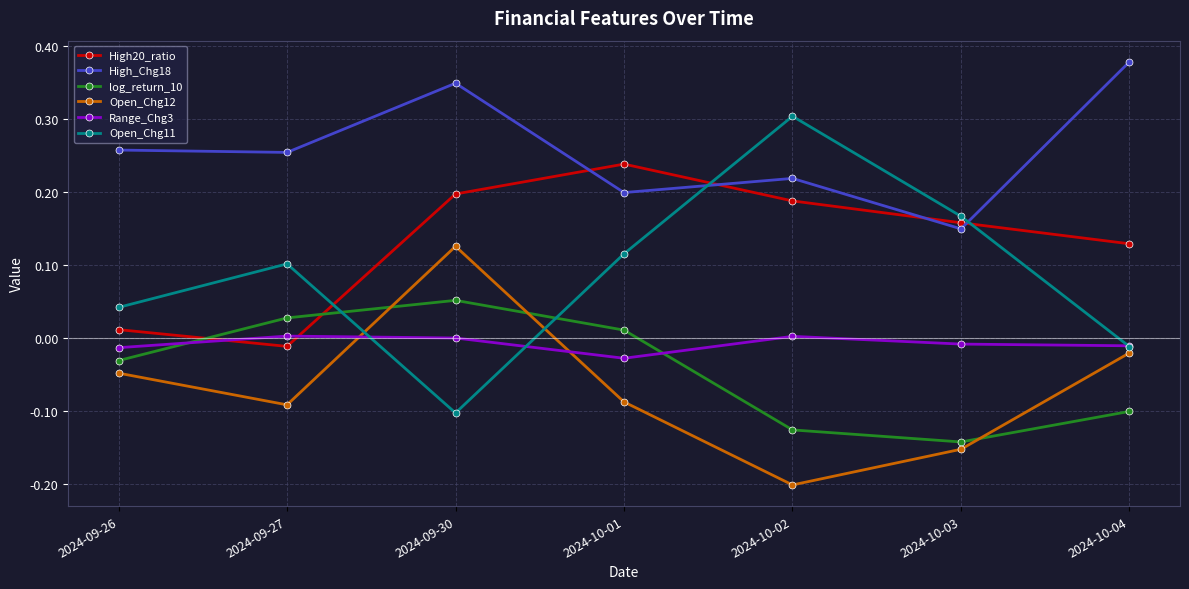

Is this an area chart (filled region under the line)?

No